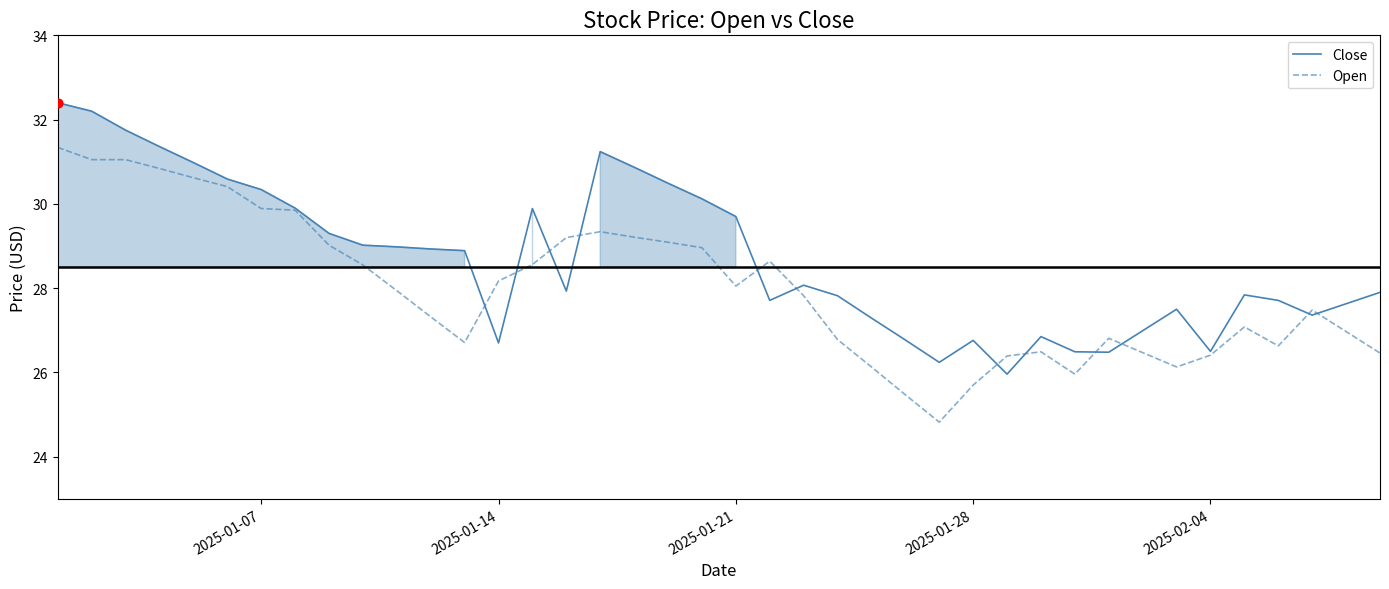

Which series has the largest total across all categories?

Close